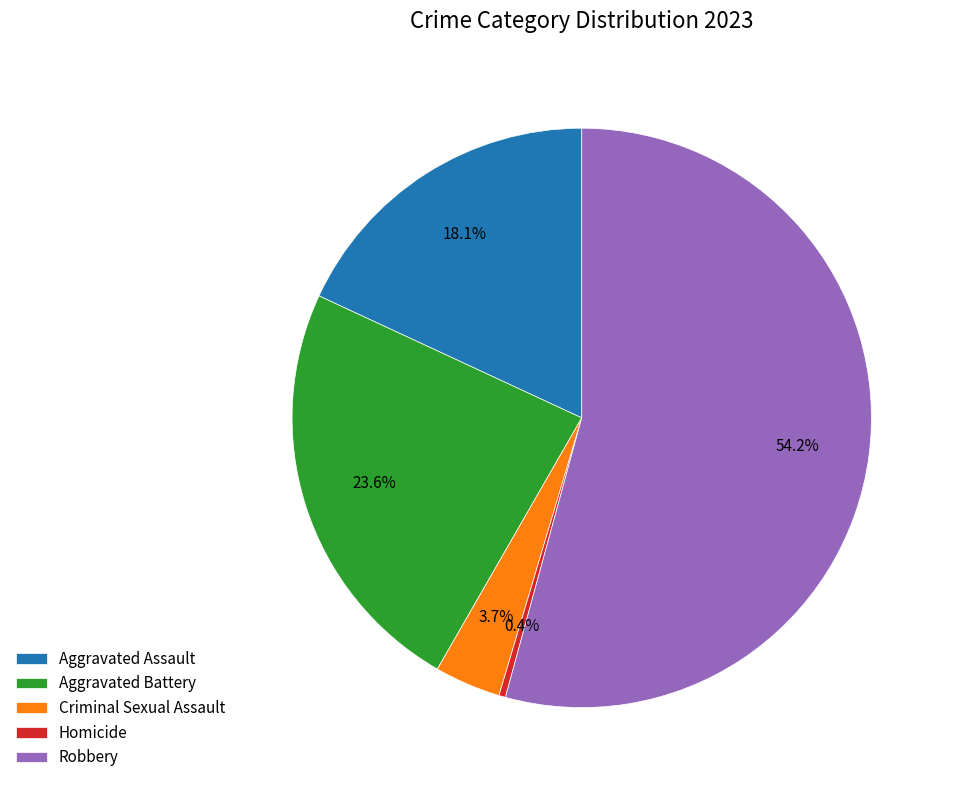

To the nearest percent, what is the average slice percentage?

20%